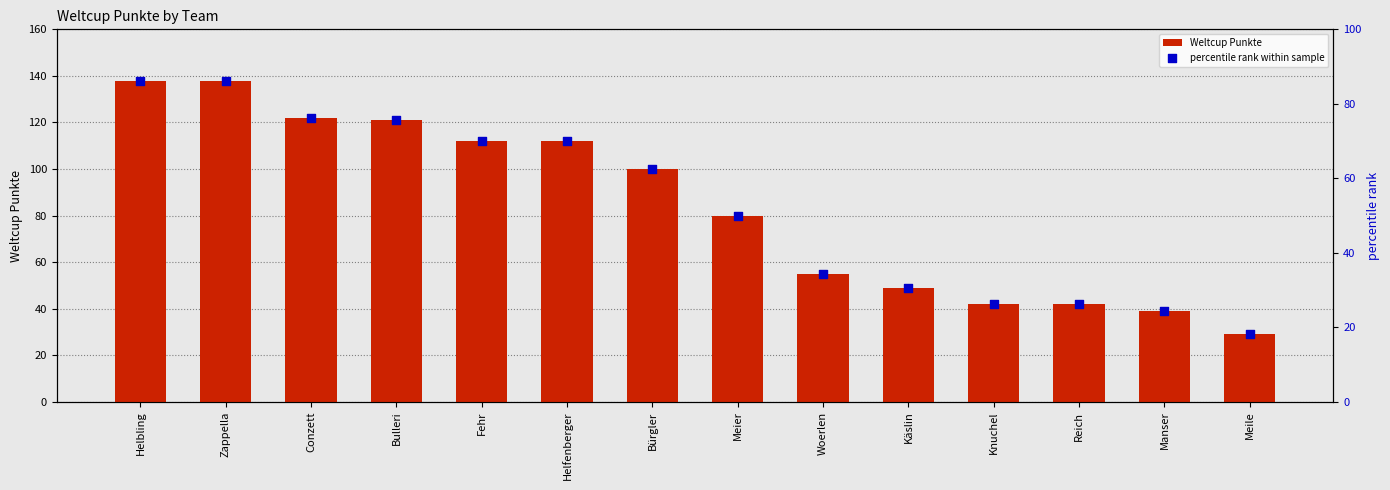

Which series has the widest spread of Y values?

Weltcup Punkte